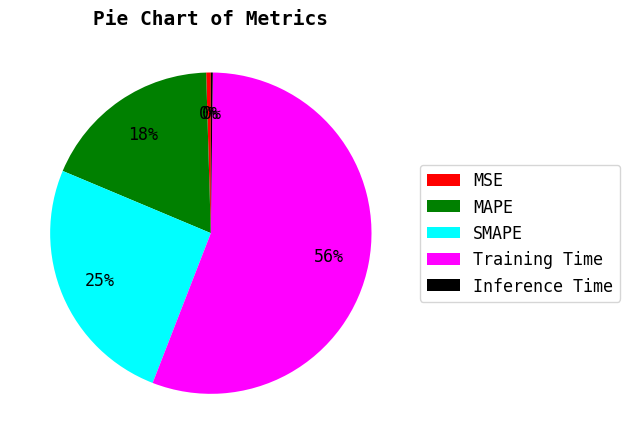

To the nearest percent, what is the average slice percentage?

20%